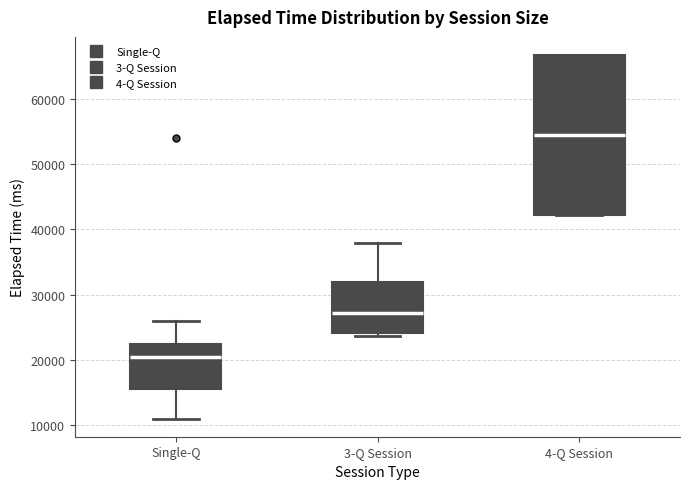

Where does the median line of the box for Single-Q sit on the y-axis? The values are not printed on the chart, so give them approximately, as read against the axis.

21000